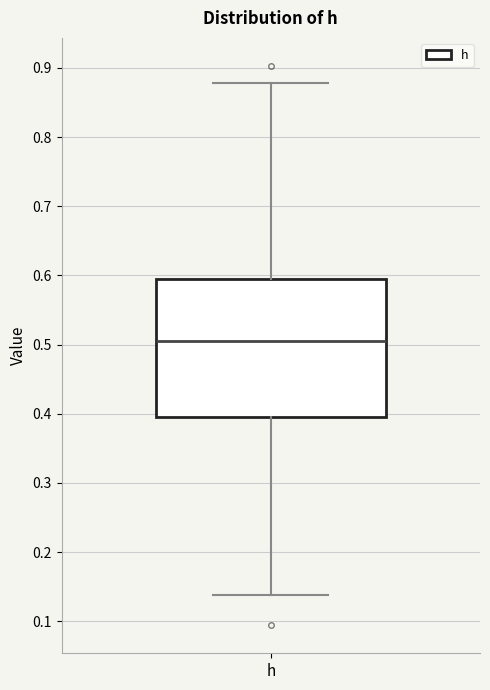

Transcribe this box plot: give where the median line is, the range the box spans, and where the two whiskers end, as read against the y-axis. The values are not printed on the chart, so give them approximately, as read against the axis.

median 0.51, box 0.40 to 0.60, whiskers 0.14 to 0.88